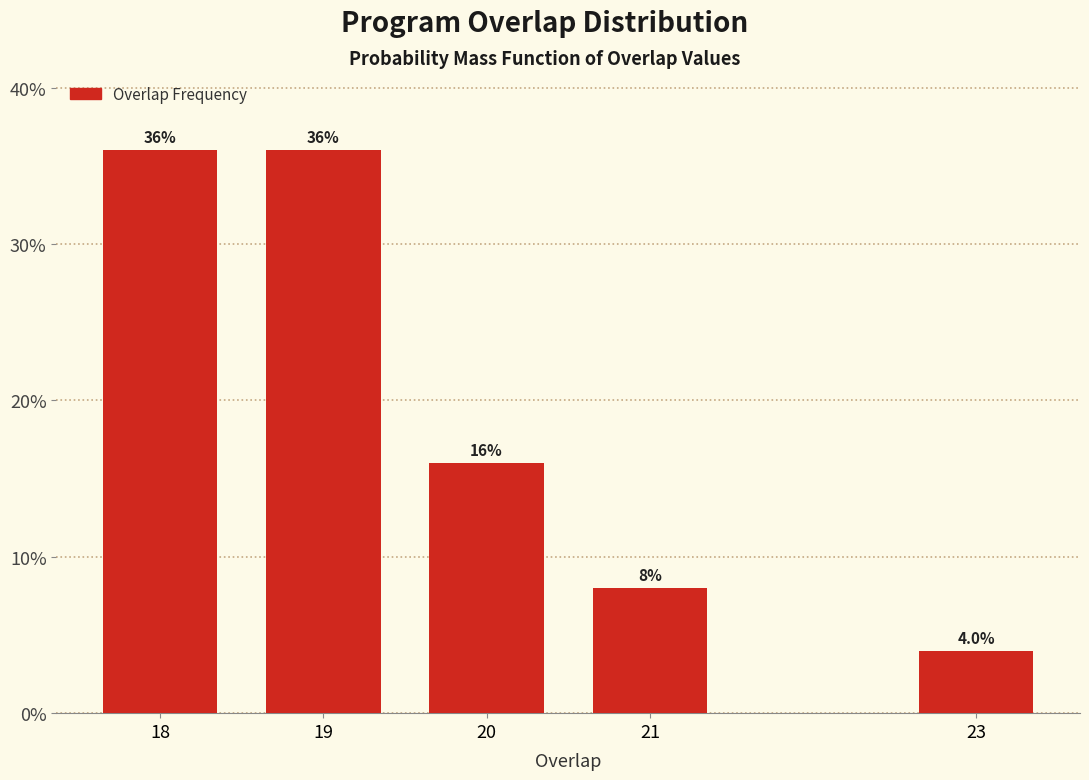

Reading right to left, transcribe all the data shown in this chart.

23=4	21=8	20=16	19=36	18=36